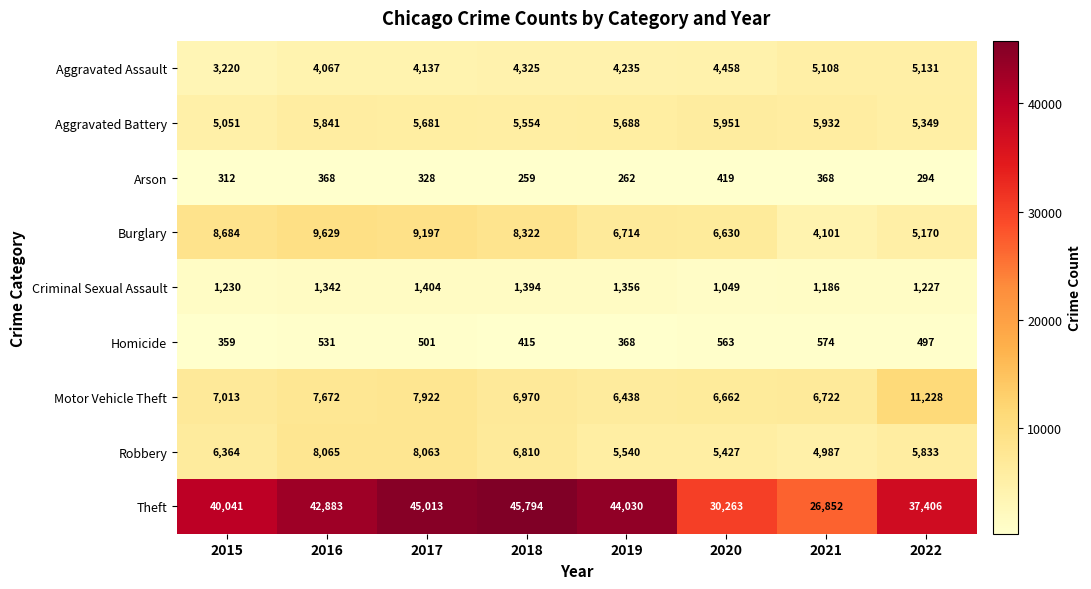

How many series are shown in this chart?

9